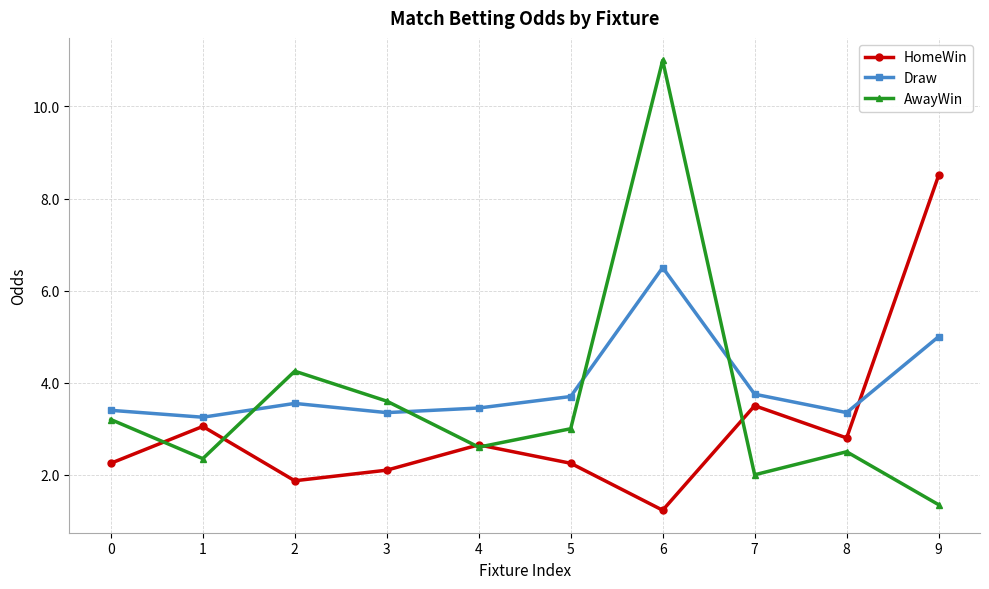

Which label corresponds to the largest value in the chart?

6